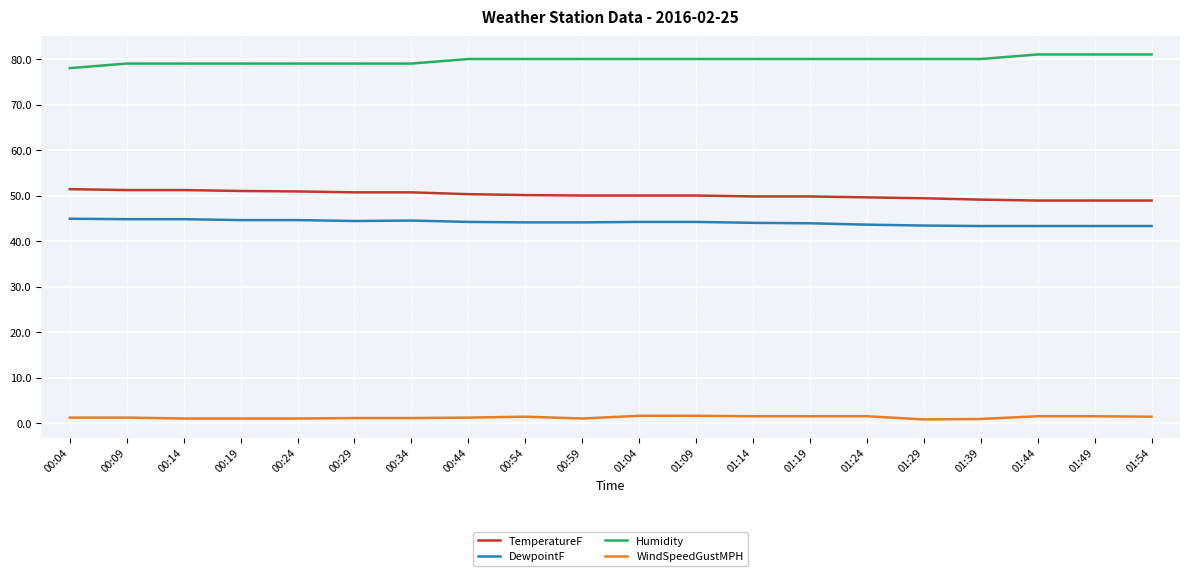

Is the value of Humidity at 01:44 greater than the value of WindSpeedGustMPH at 00:14?

Yes